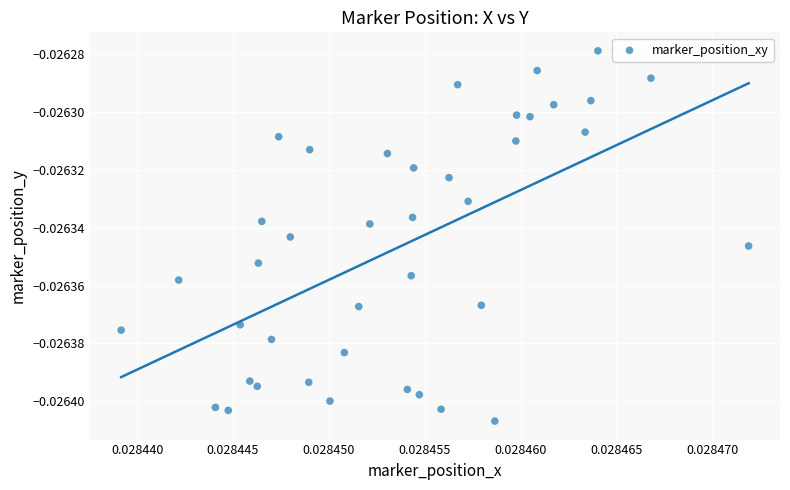

How many data points are displayed?

40